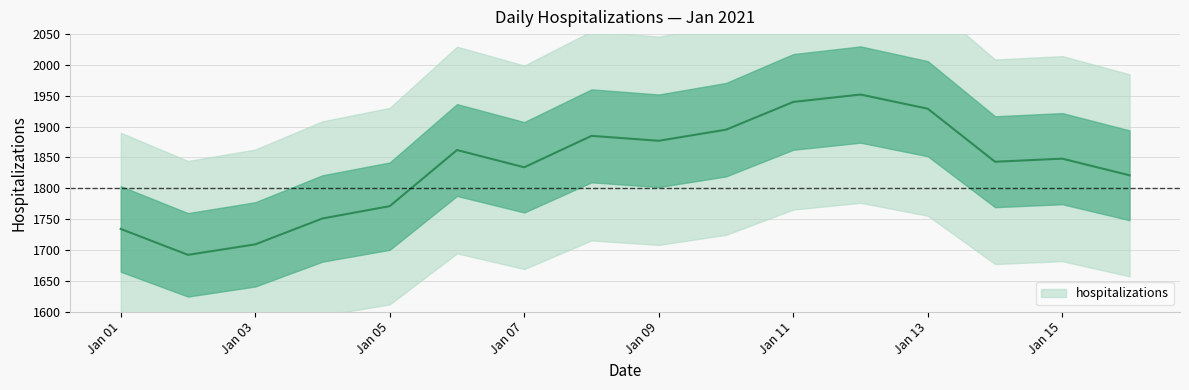

List the labels in order of value, largest first.

1/12/2021, 1/11/2021, 1/13/2021, 1/10/2021, 1/8/2021, 1/9/2021, 1/6/2021, 1/15/2021, 1/14/2021, 1/7/2021, 1/16/2021, 1/5/2021, 1/4/2021, 1/1/2021, 1/3/2021, 1/2/2021